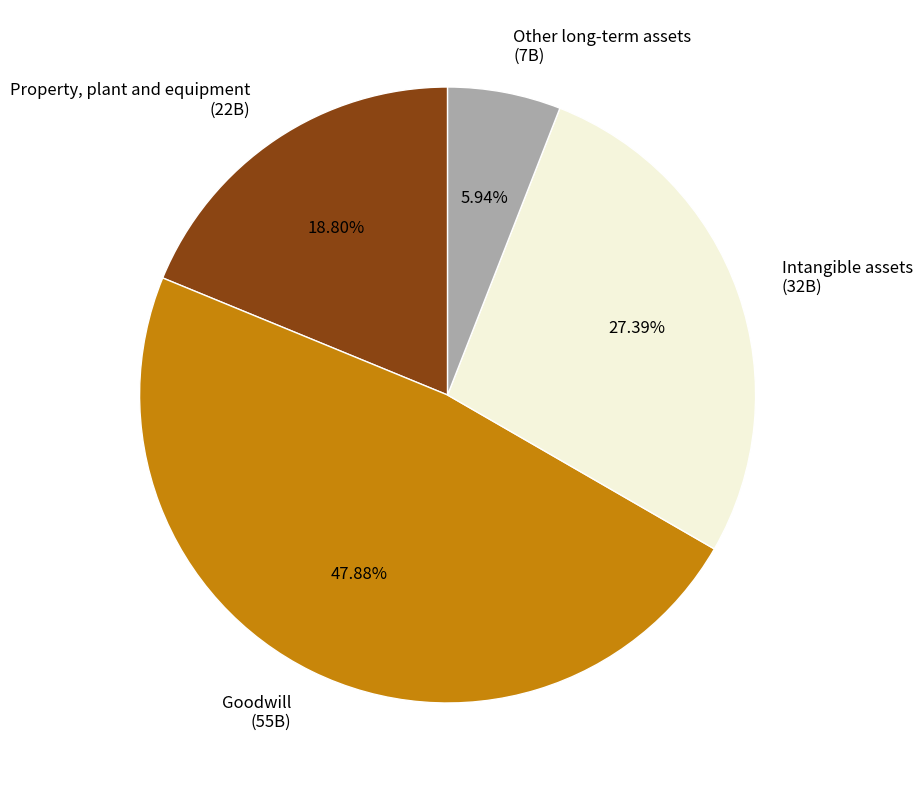

To the nearest percent, what is the difference between the Property, plant and equipment and Intangible assets slice percentages?

9%